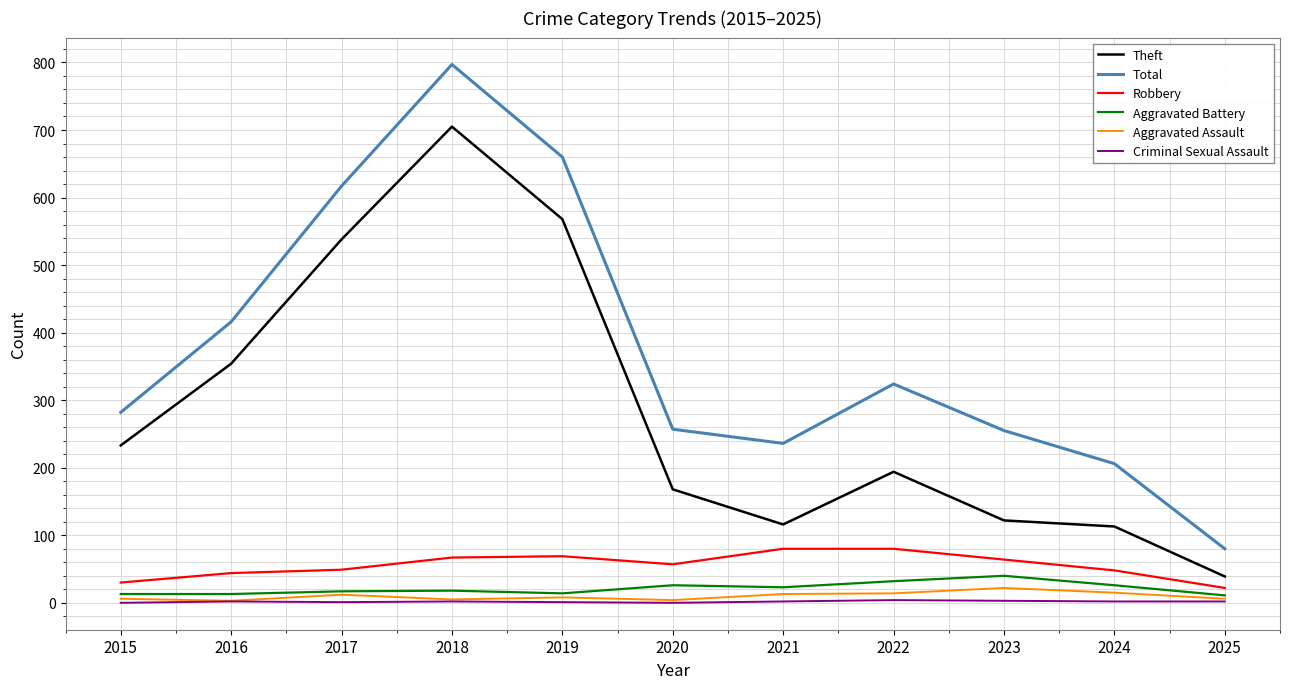

True or false: Aggravated Assault and Total intersect in this chart.

False